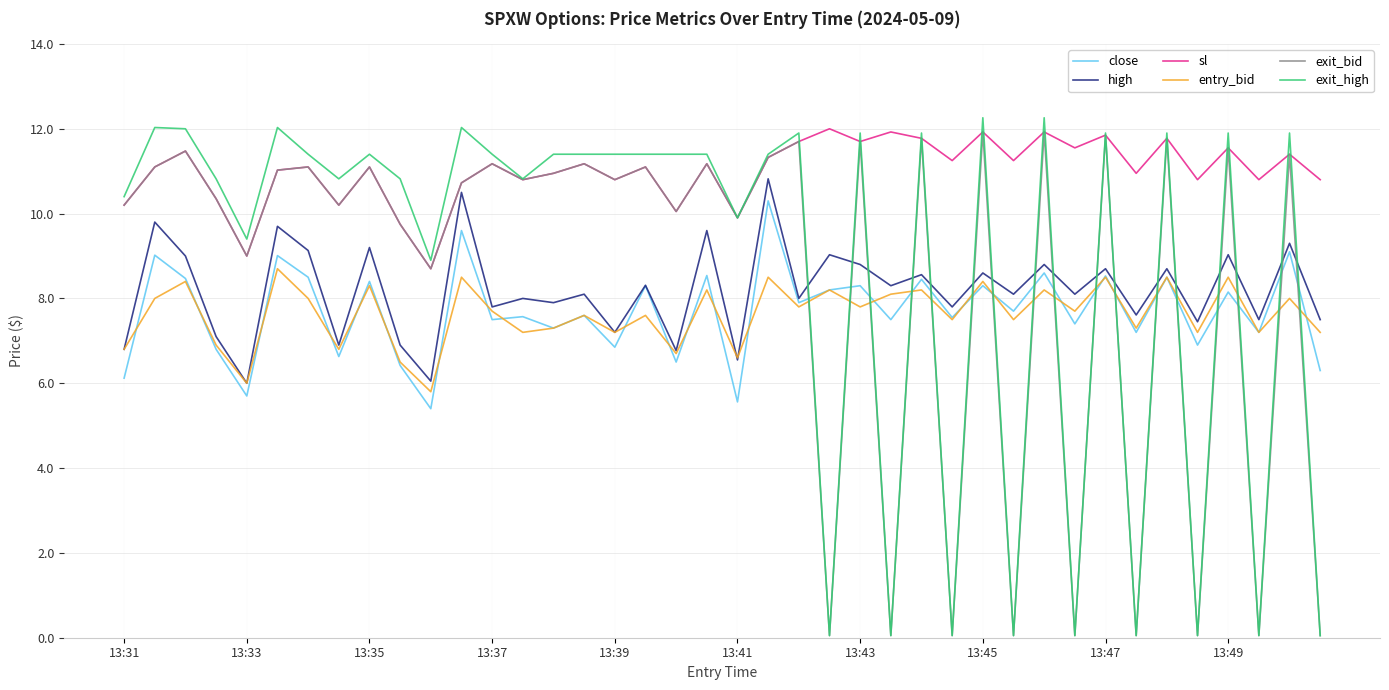

What is the maximum value shown in the chart?

12.3